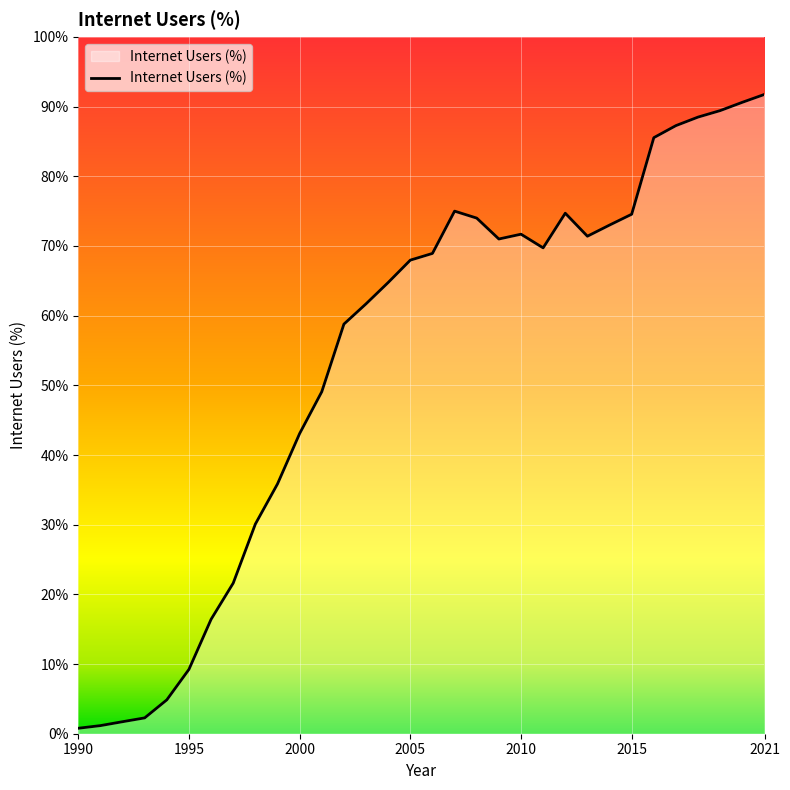

What is the maximum value shown in the chart?

91.8